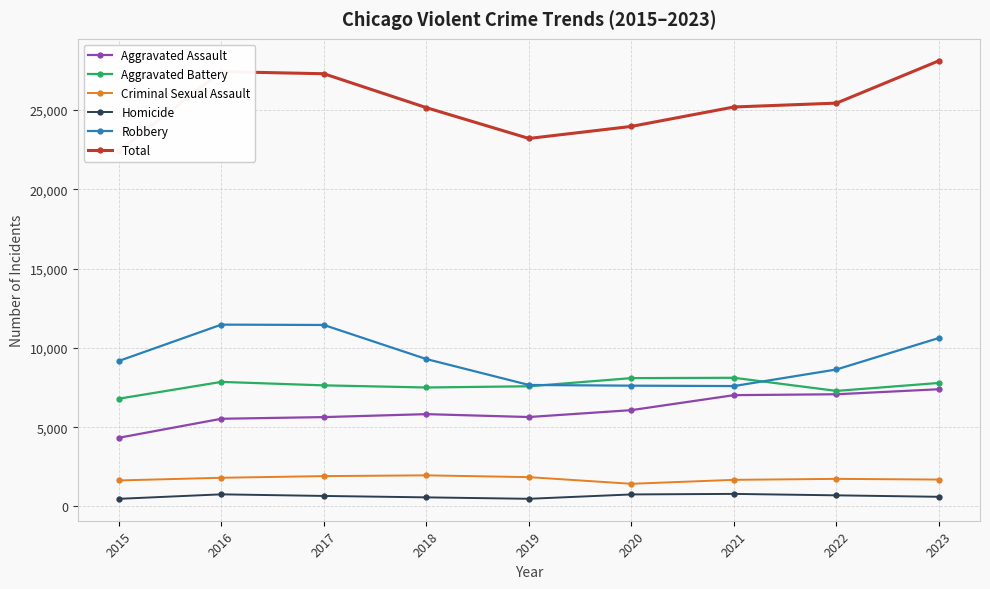

Which category has the highest value across all series?

2023